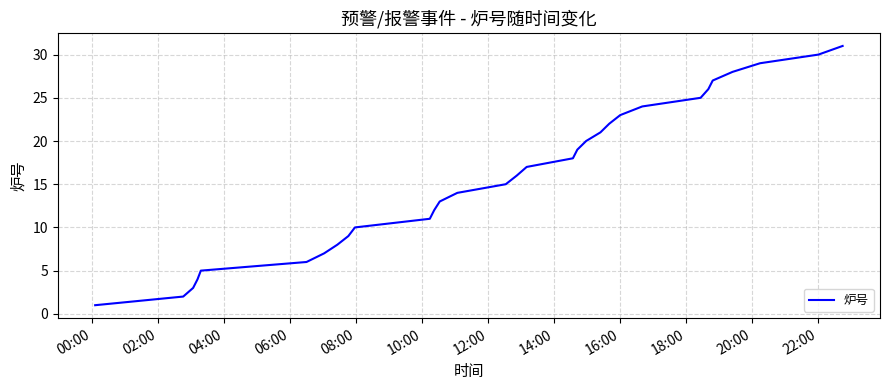

What is the maximum value shown in the chart?

31